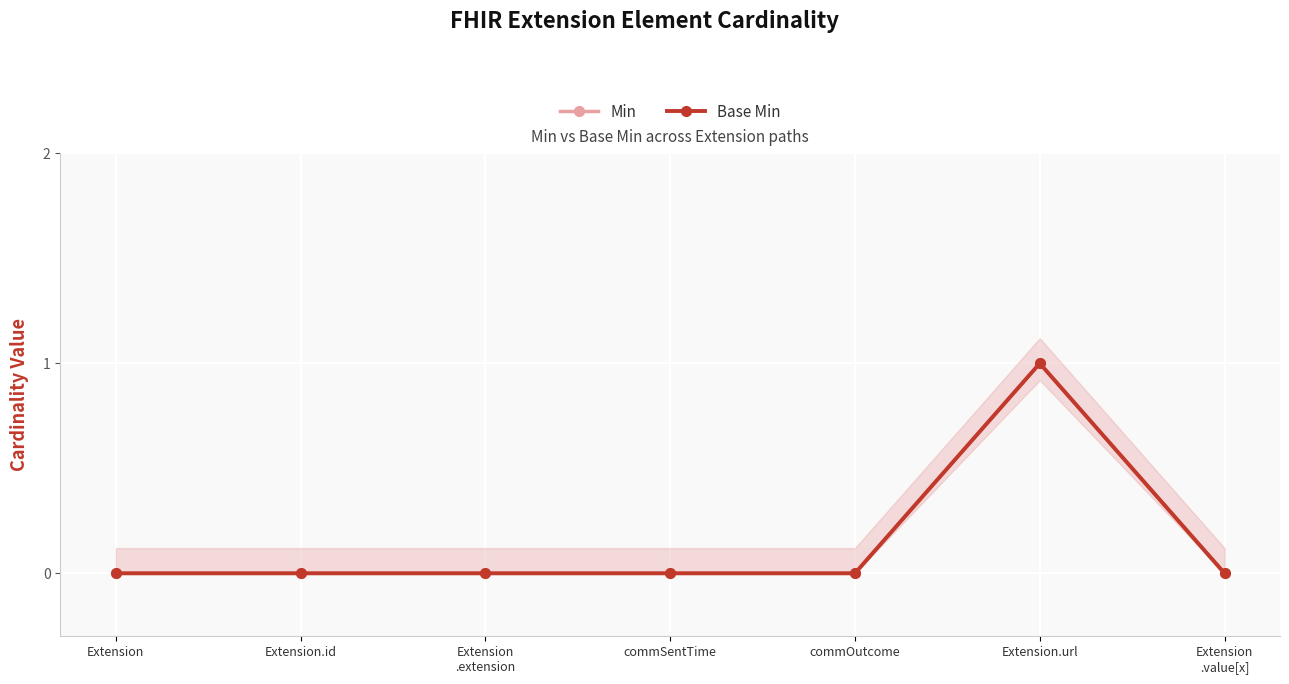

True or false: Min has a value of 0 at Extension
.extension.

True